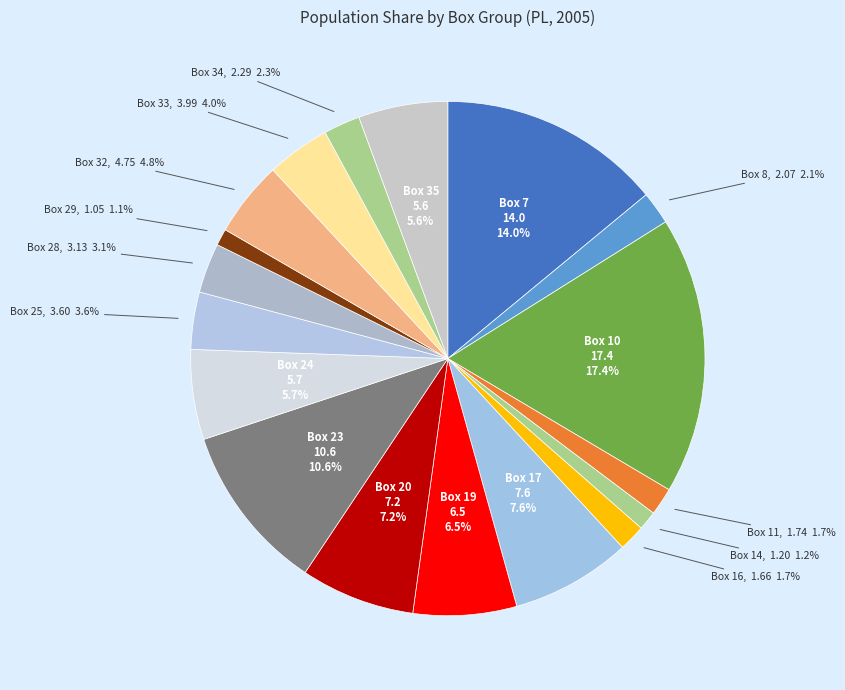

How many segments does this pie chart have?

18